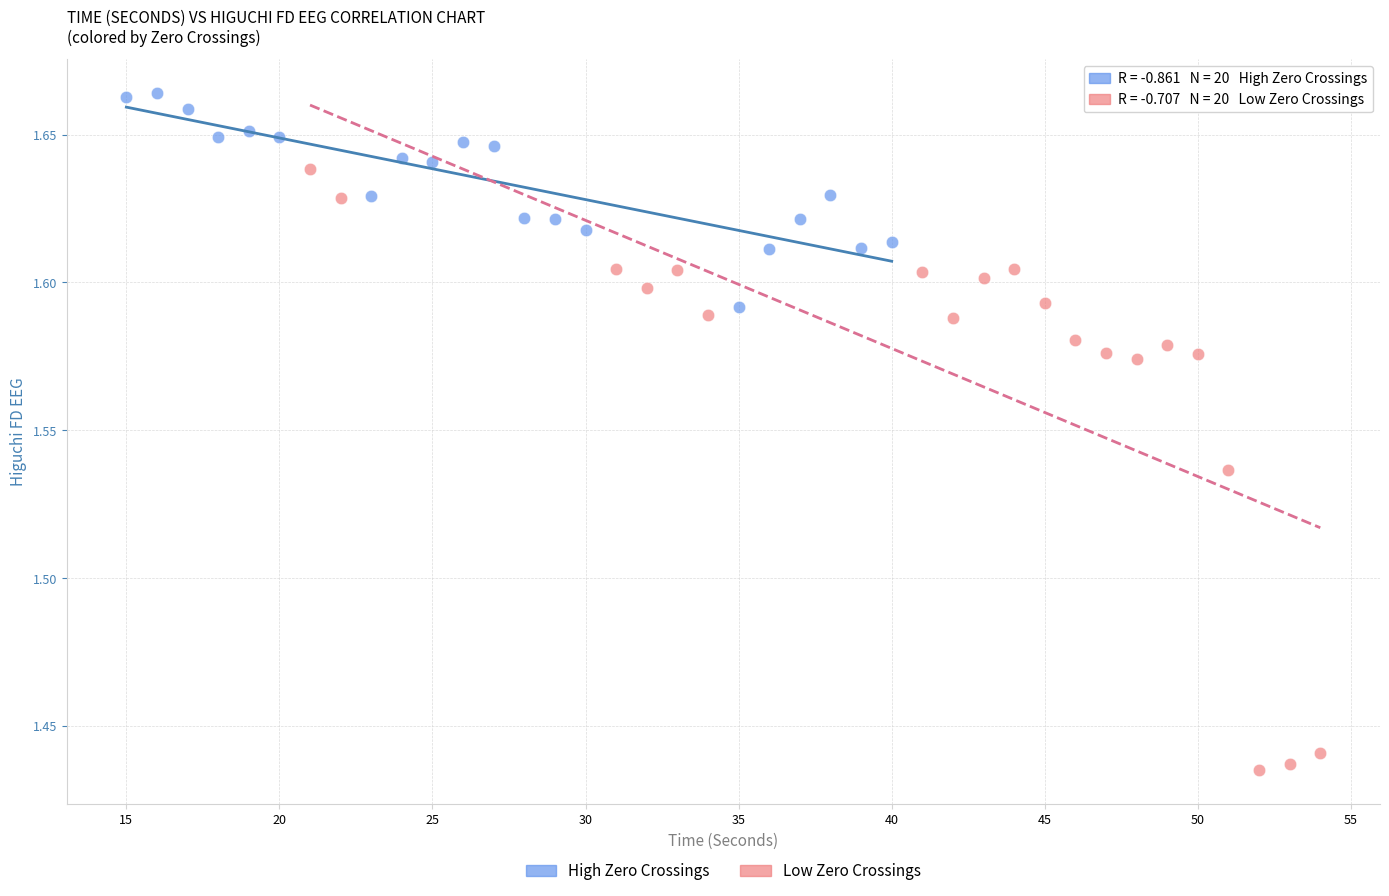

Which series has the widest spread of Y values?

Low Zero Crossings